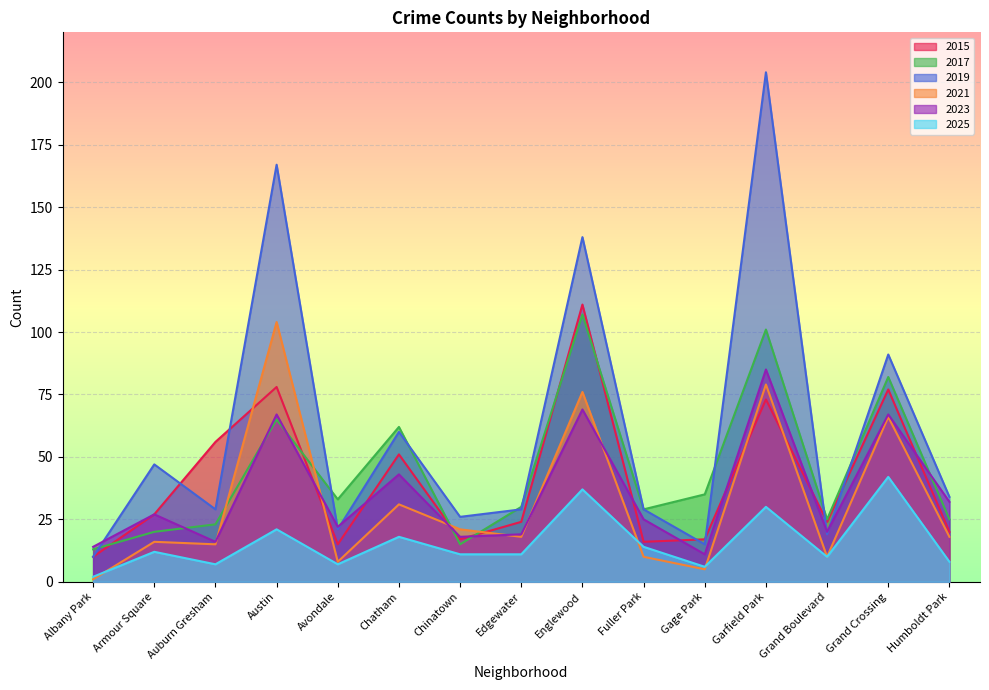

True or false: 2019 and 2023 cross at least once.

True